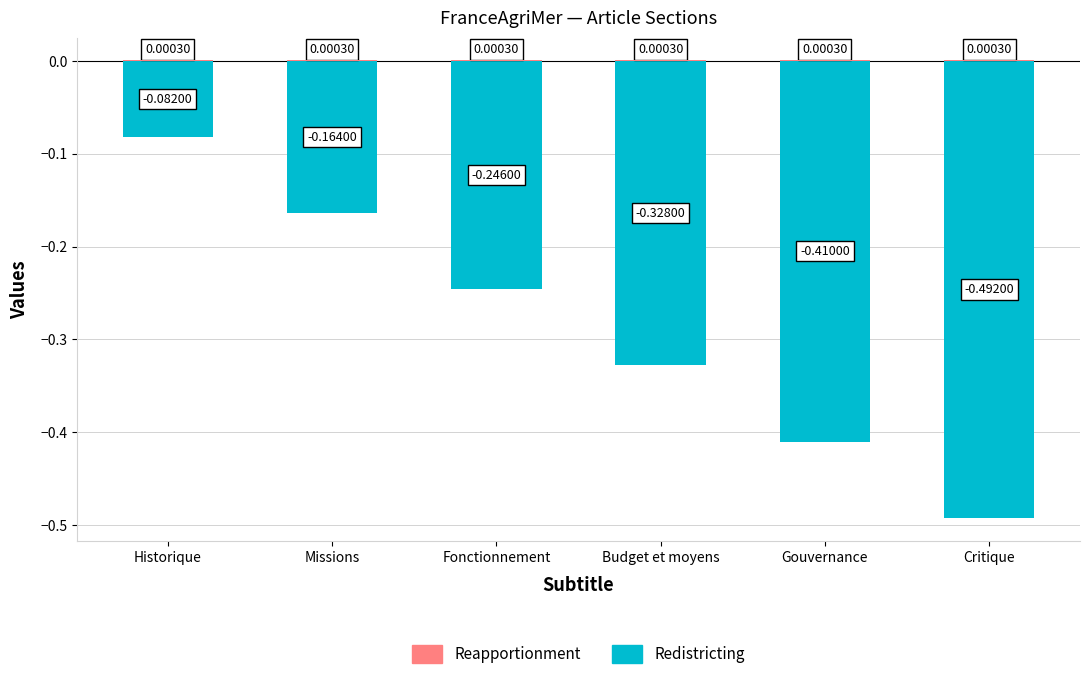

Reading left to right, transcribe all the data shown in this chart.

Redistricting: -0.1	-0.2	-0.2	-0.3	-0.4	-0.5
Reapportionment: 0.0	0.0	0.0	0.0	0.0	0.0